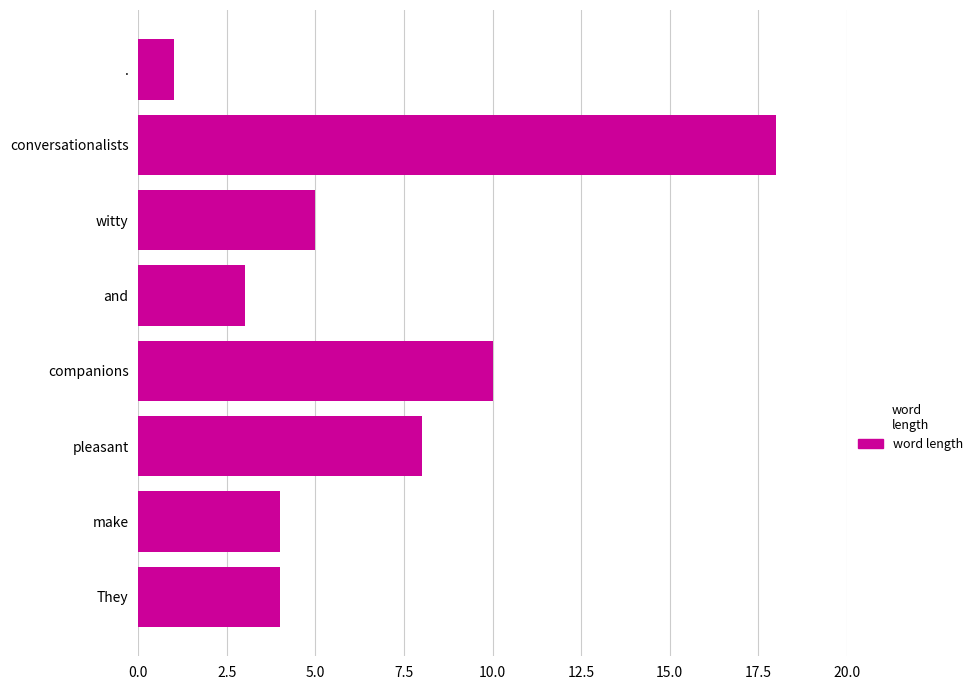

What is the difference between the second highest and second lowest values?

7